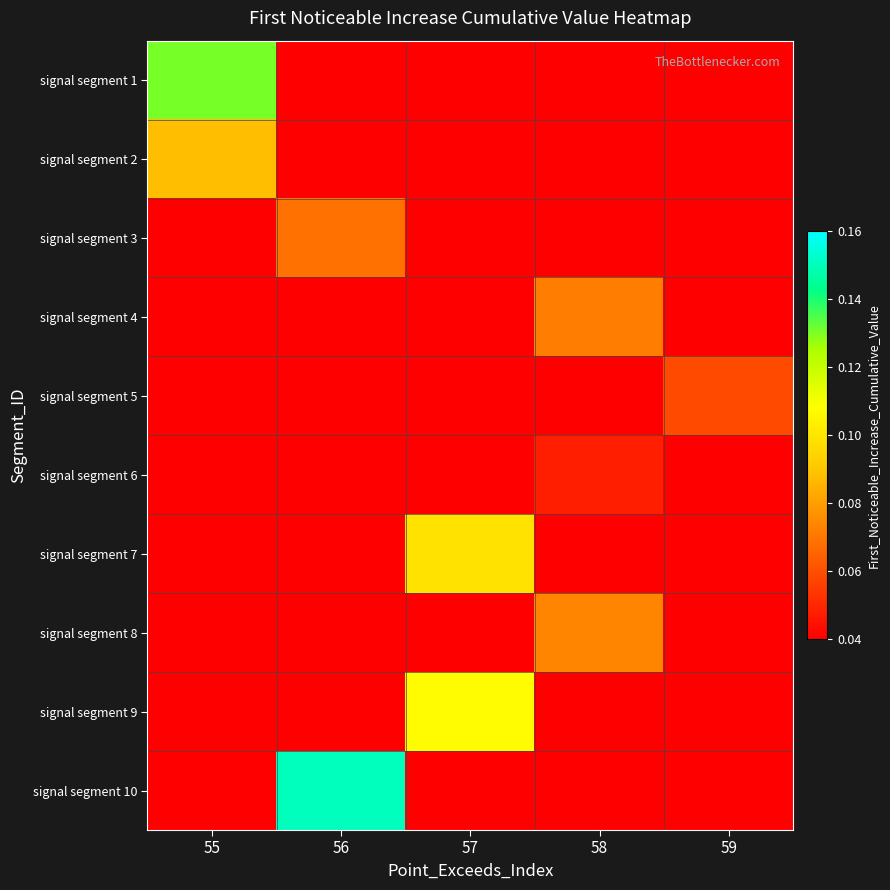

Rank the series by their maximum value, from lowest to highest.

signal segment 6, signal segment 5, signal segment 3, signal segment 4, signal segment 8, signal segment 2, signal segment 7, signal segment 9, signal segment 1, signal segment 10